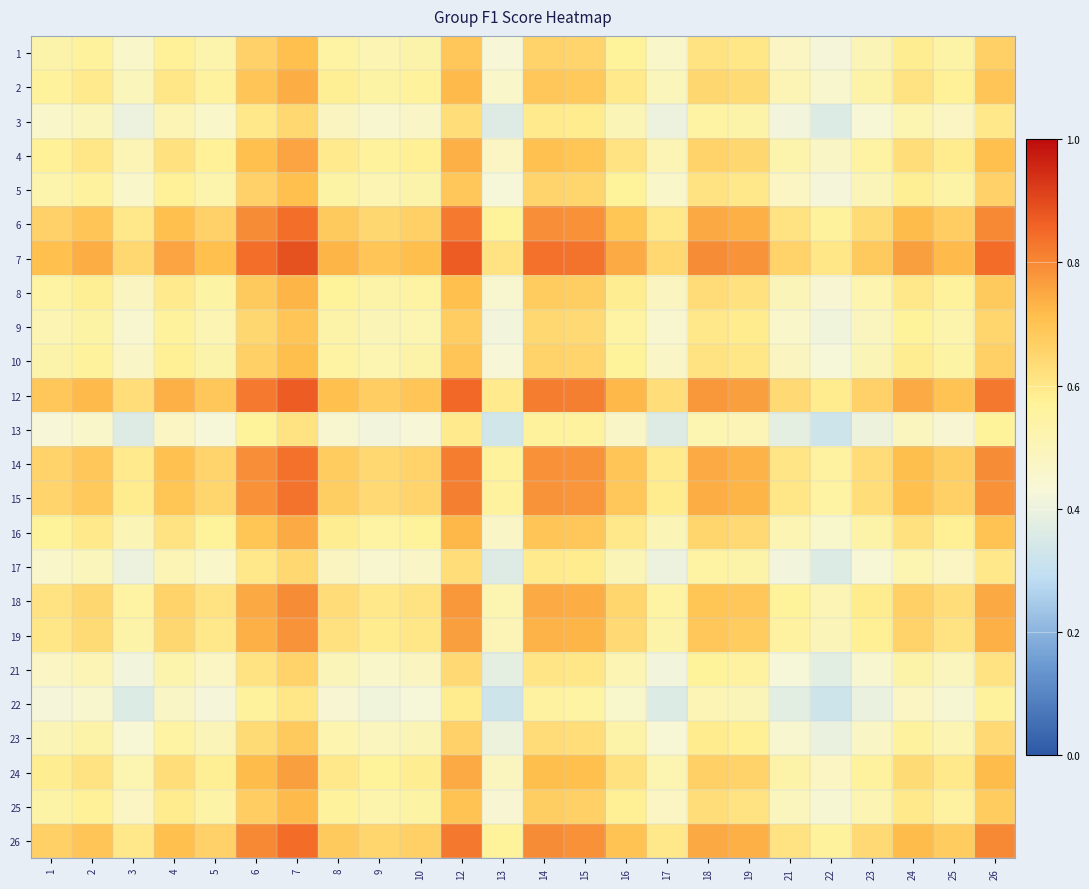

At how many categories does at least one series exceed 0?

24